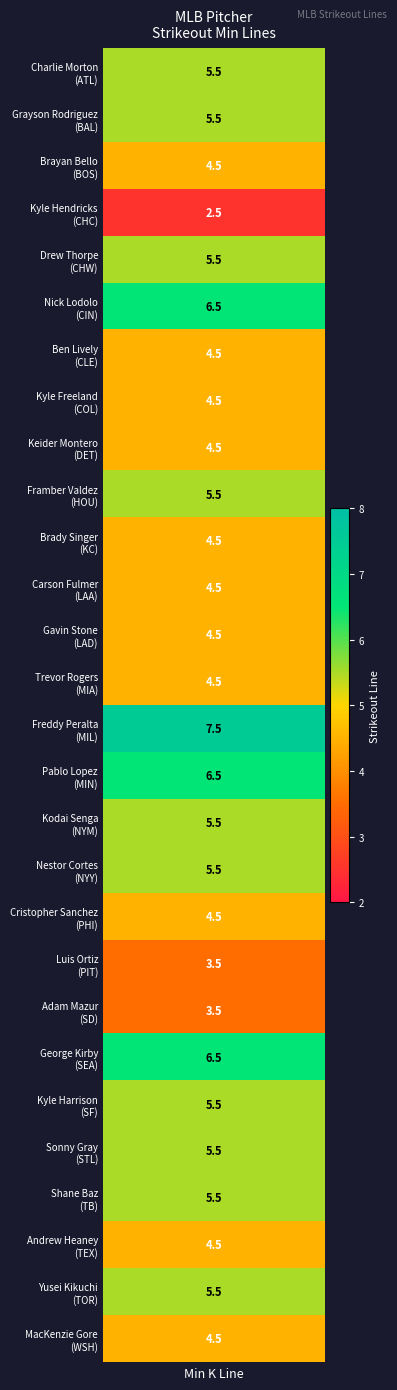

Reading left to right, transcribe all the data shown in this chart.

min_values=5.5	1=5.5	2=4.5	3=2.5	4=5.5	5=6.5	6=4.5	7=4.5	8=4.5	9=5.5	10=4.5	11=4.5	12=4.5	13=4.5	14=7.5	15=6.5	16=5.5	17=5.5	18=4.5	19=3.5	20=3.5	21=6.5	22=5.5	23=5.5	24=5.5	25=4.5	26=5.5	27=4.5